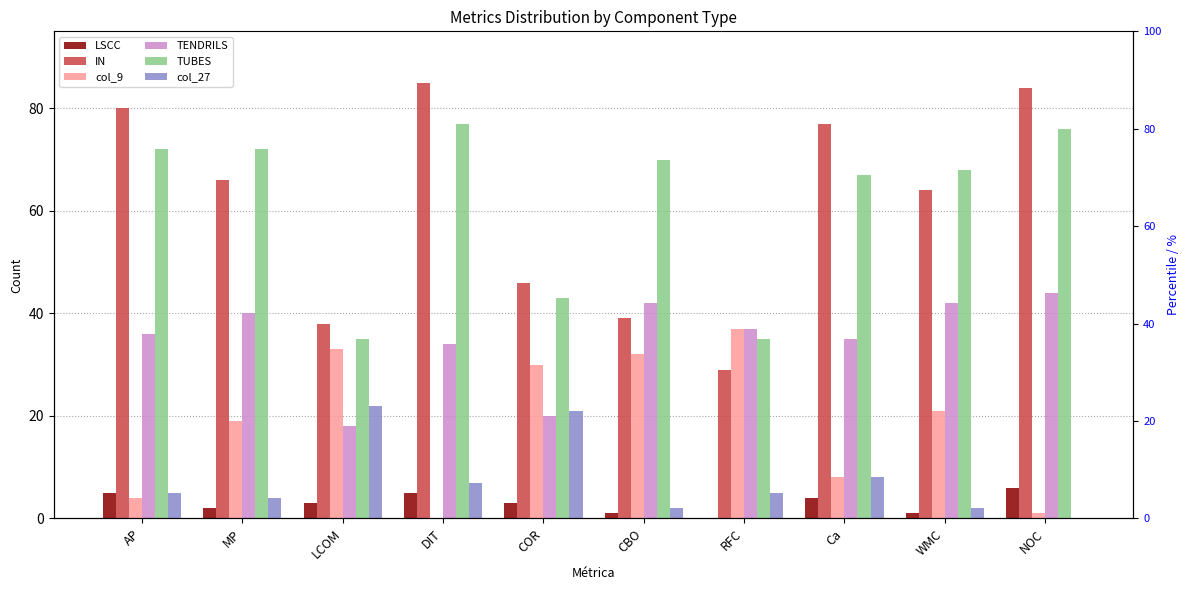

How many values in the TENDRILS series are below 37?

5